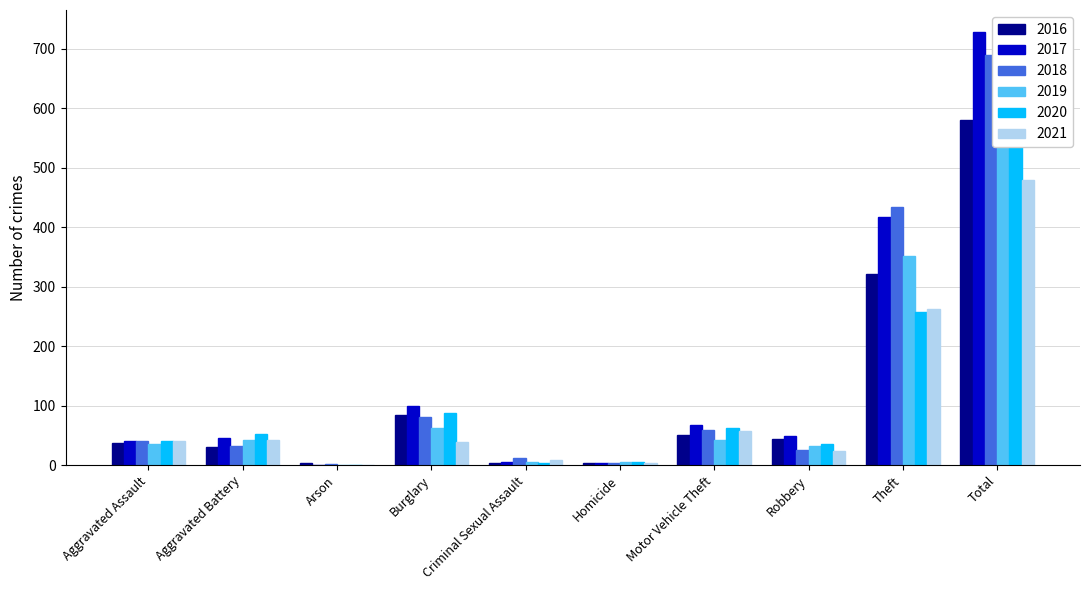

How many bars are there in each group?

6